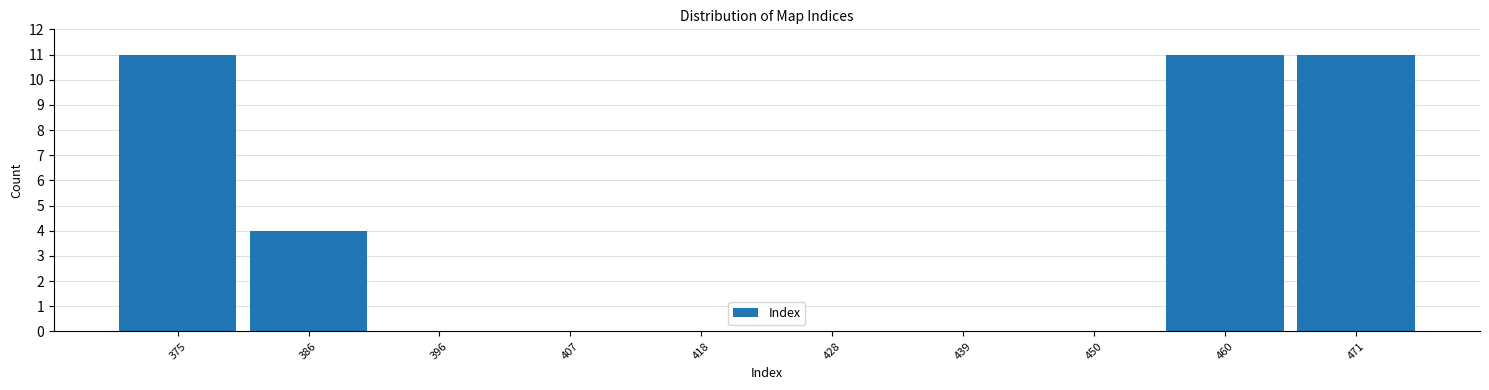

What is the height of the bar covering 380 to 392 on the x-axis? Neither the bar edges nor the heights are printed on the chart, so give them approximately, as read against the axes.

4